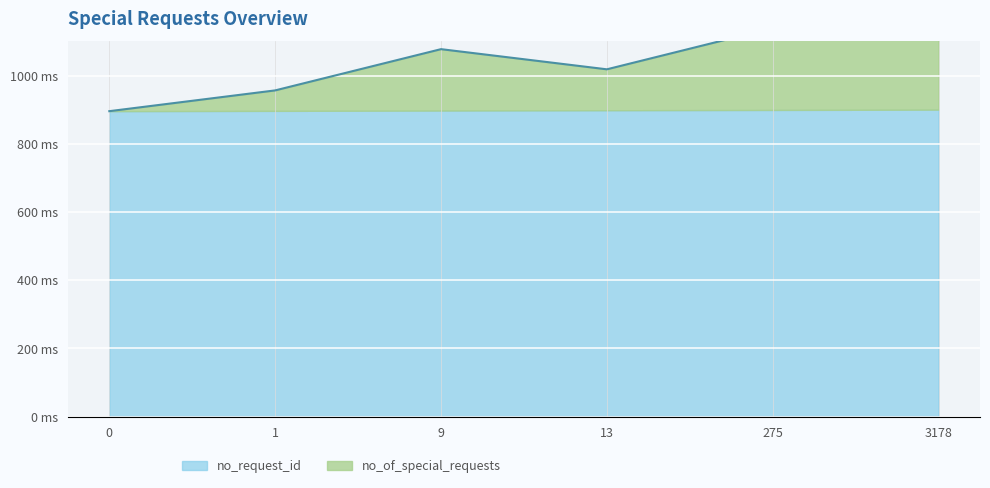

What is the ratio of the value at 13 to the value at 9?

0.9